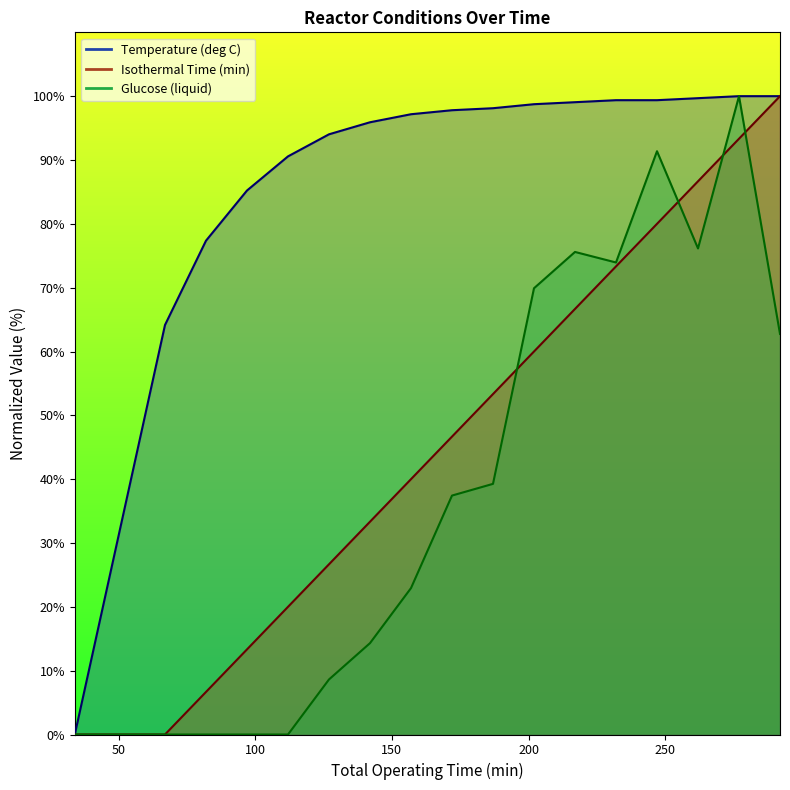

What is the difference between the second highest and second lowest values in the Glucose (liquid) series?

91.4